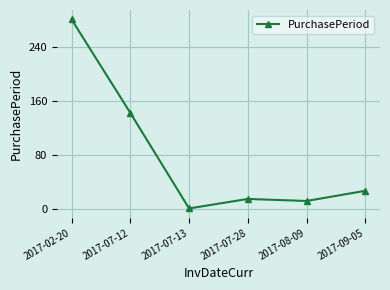

Reading left to right, extract all data points from this chart.

280	142	1	15	12	27